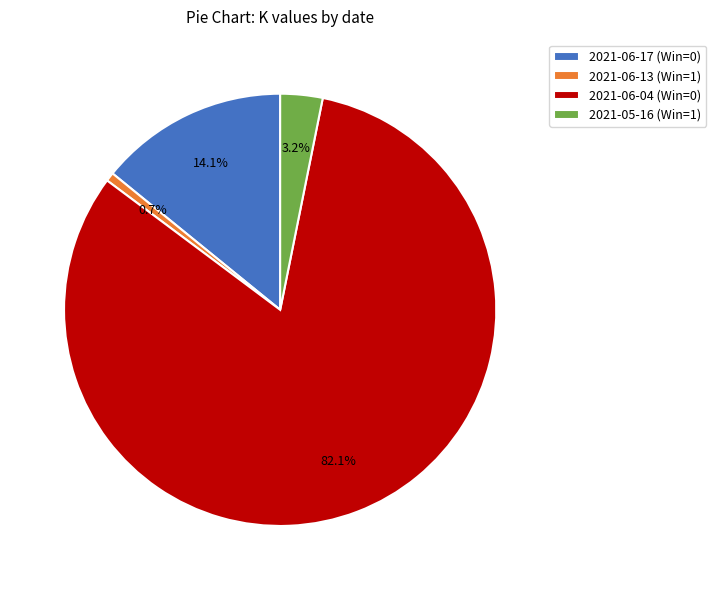

Which has a higher value, 2021-06-17 (Win=0) or 2021-06-04 (Win=0)?

2021-06-04 (Win=0)